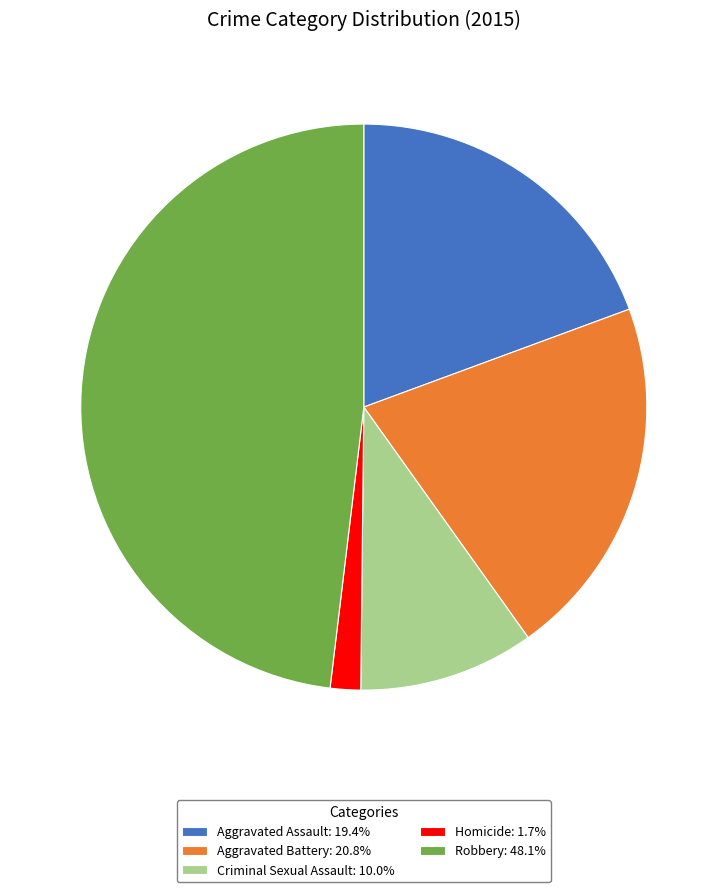

Which slice is the smallest?

Homicide